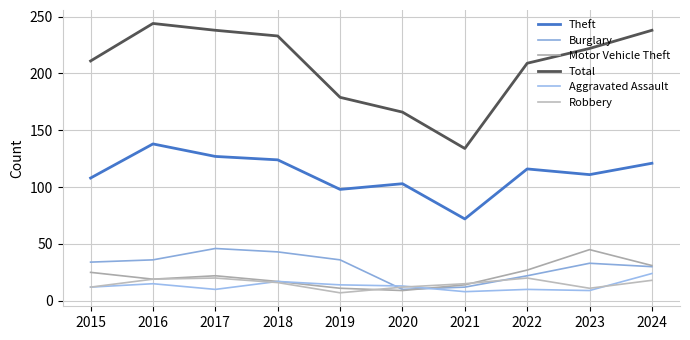

Which series changed the most between 2017 and 2024?

Burglary